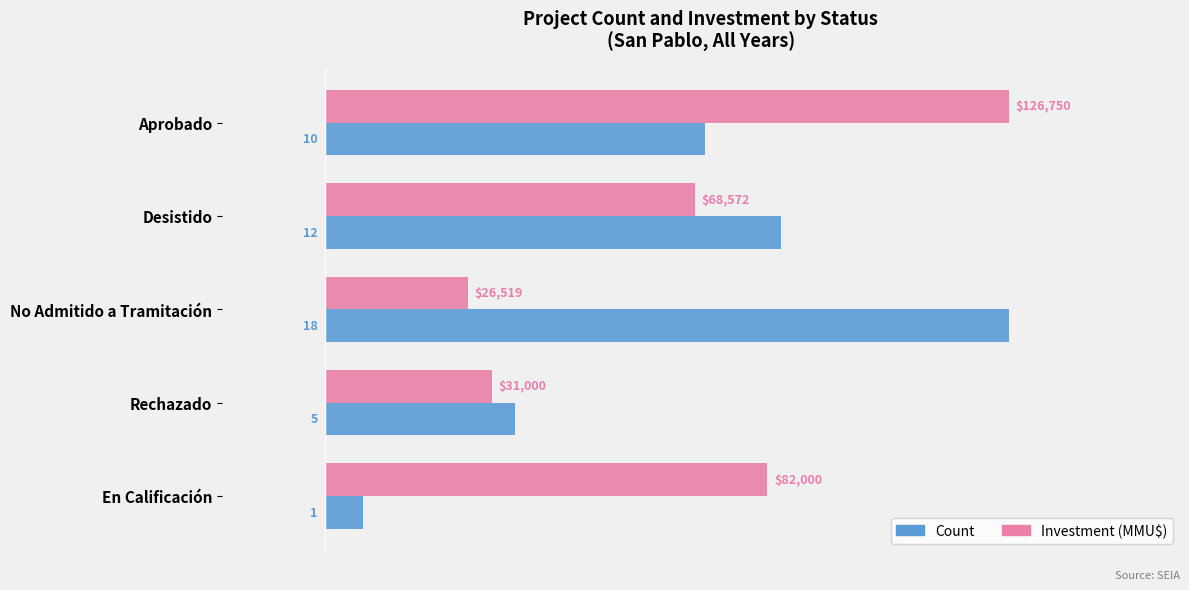

Rank the series by their average value, from lowest to highest.

Count, Investment (MMU$)